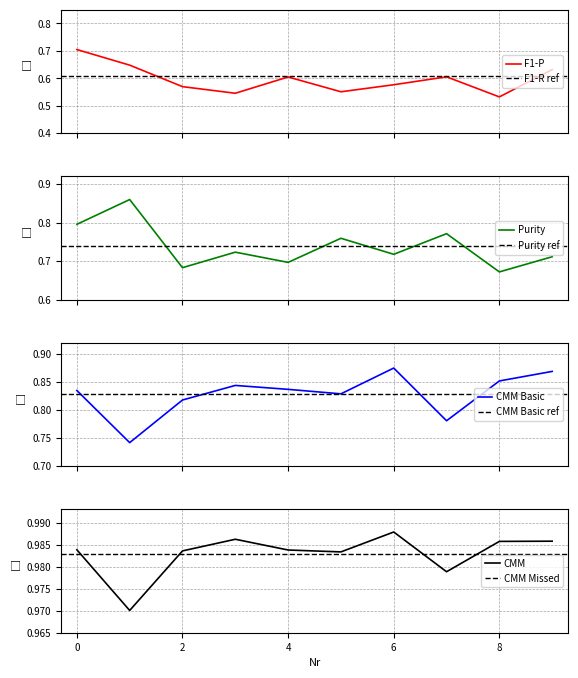

Reading left to right, transcribe all the data shown in this chart.

F1-P: 0.7	0.6	0.6	0.5	0.6	0.6	0.6	0.6	0.5	0.6
Purity: 0.8	0.9	0.7	0.7	0.7	0.8	0.7	0.8	0.7	0.7
CMM: 1.0	1.0	1.0	1.0	1.0	1.0	1.0	1.0	1.0	1.0
CMM Basic: 0.8	0.7	0.8	0.8	0.8	0.8	0.9	0.8	0.9	0.9